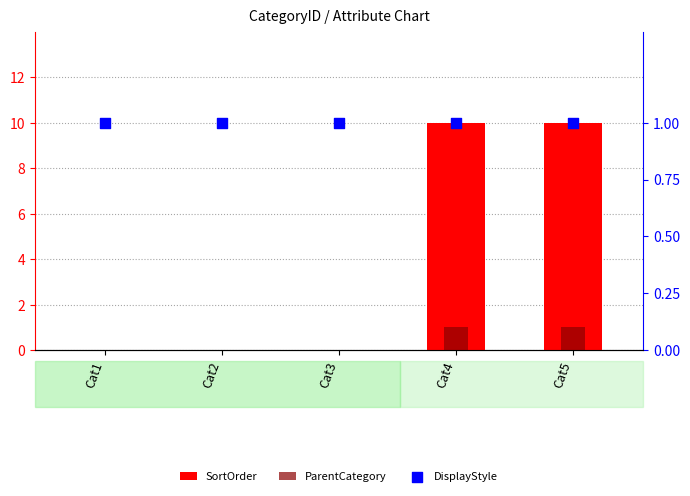

At how many categories does at least one series exceed 3?

2